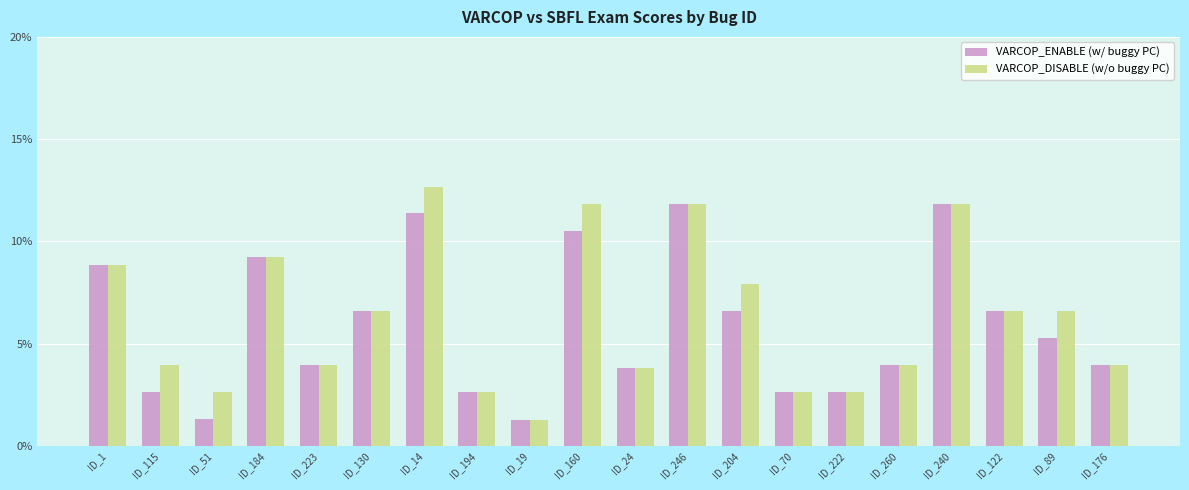

How many groups of bars are there?

20